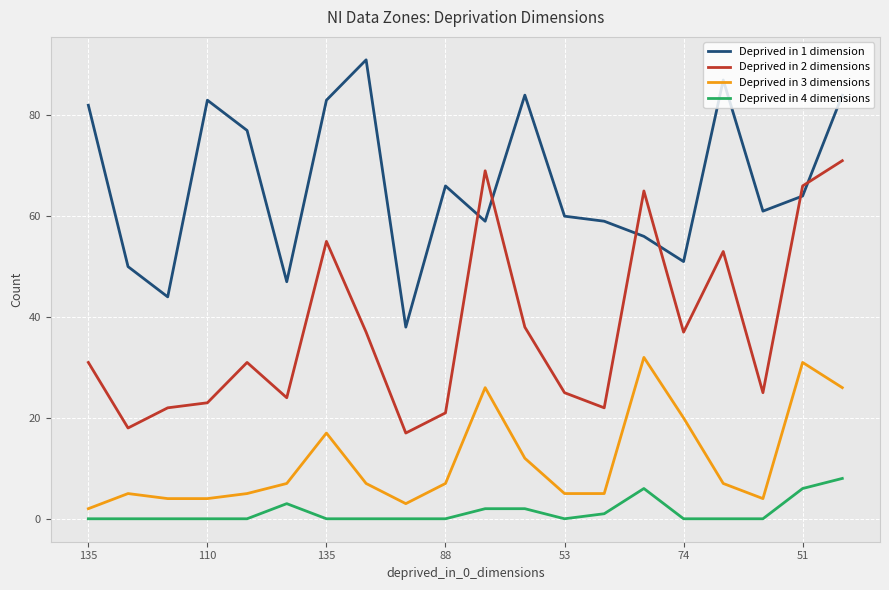

List the series in order of their peak value, highest first.

Deprived in 1 dimension, Deprived in 2 dimensions, Deprived in 3 dimensions, Deprived in 4 dimensions